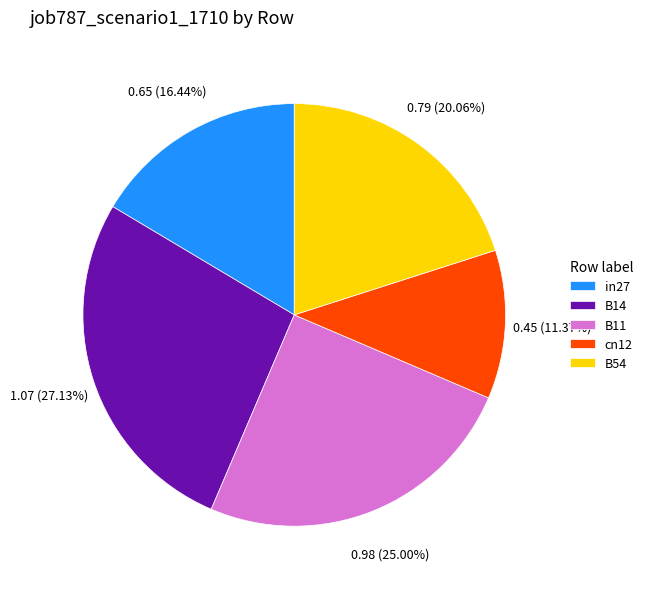

Is it true that in27 is 25% of the pie?

False